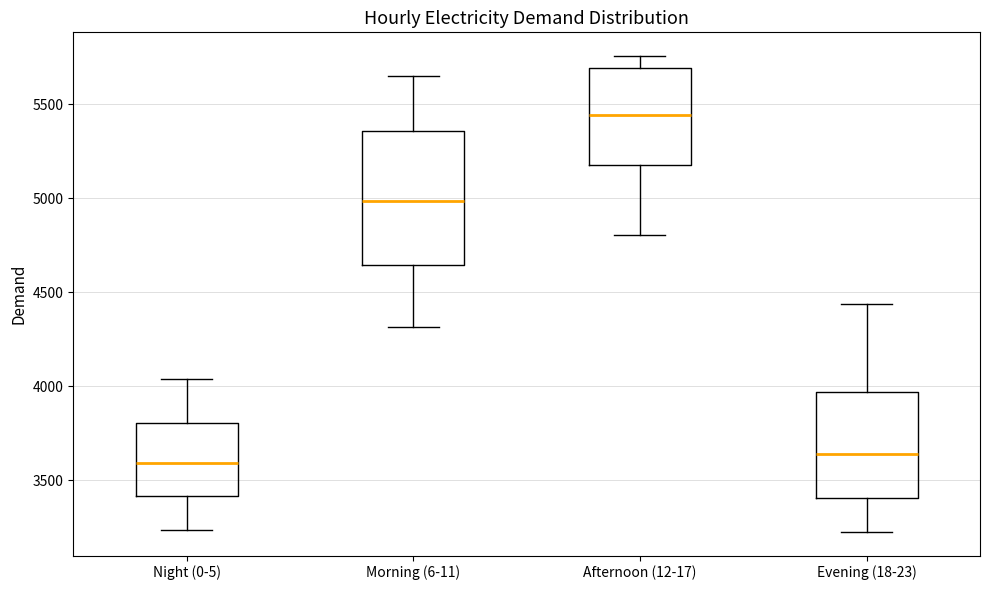

Where does the median line of the box for Night (0-5) sit on the y-axis? The values are not printed on the chart, so give them approximately, as read against the axis.

3600